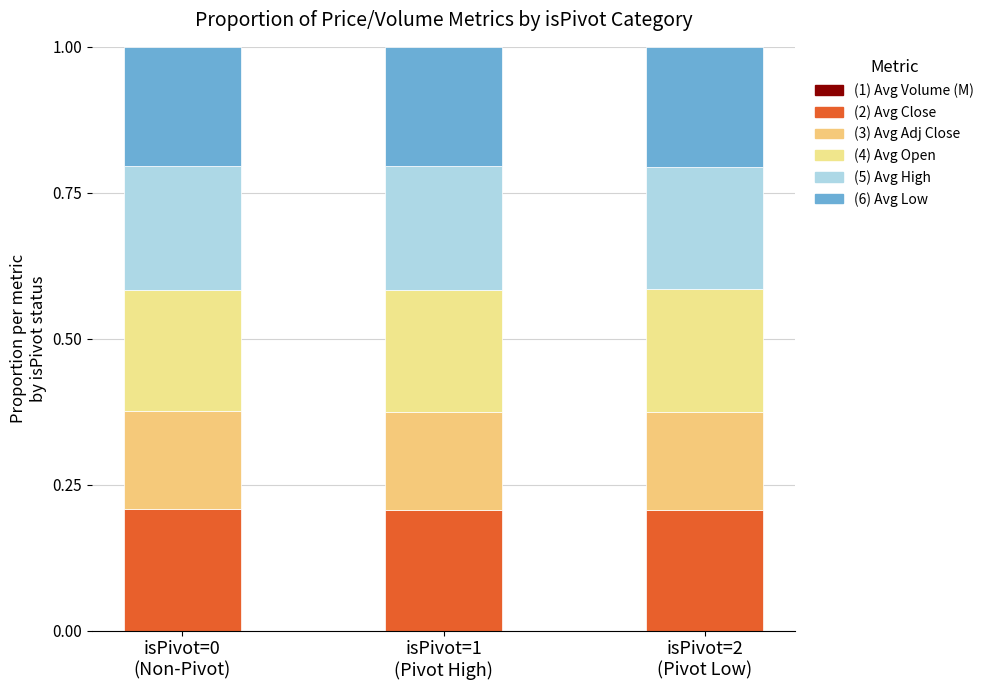

Which series has the largest total across all categories?

(5) Avg High